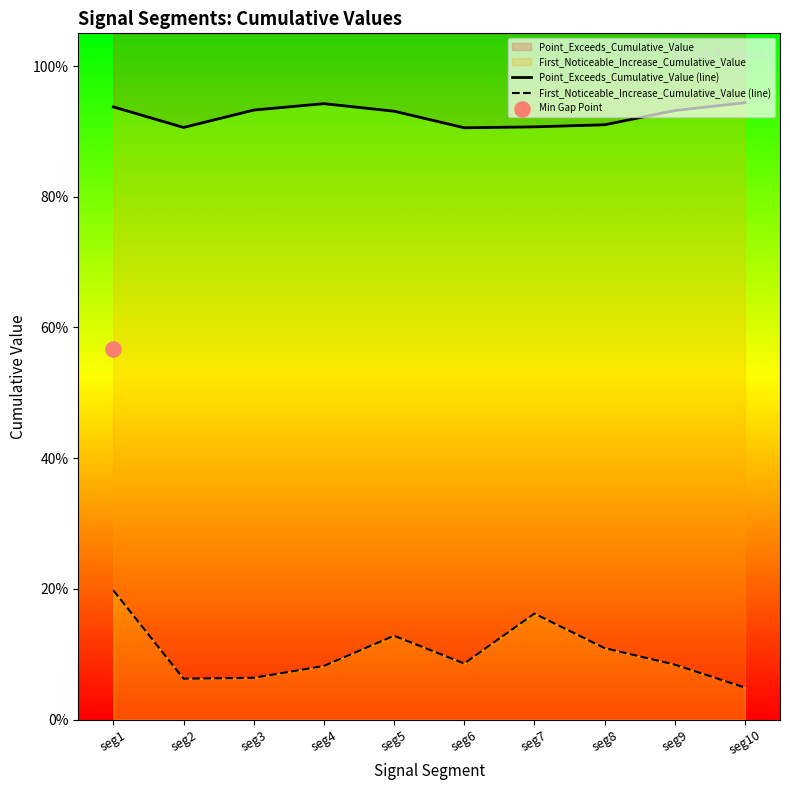

Which series reaches the minimum Y coordinate?

First_Noticeable_Increase_Cumulative_Value (line)